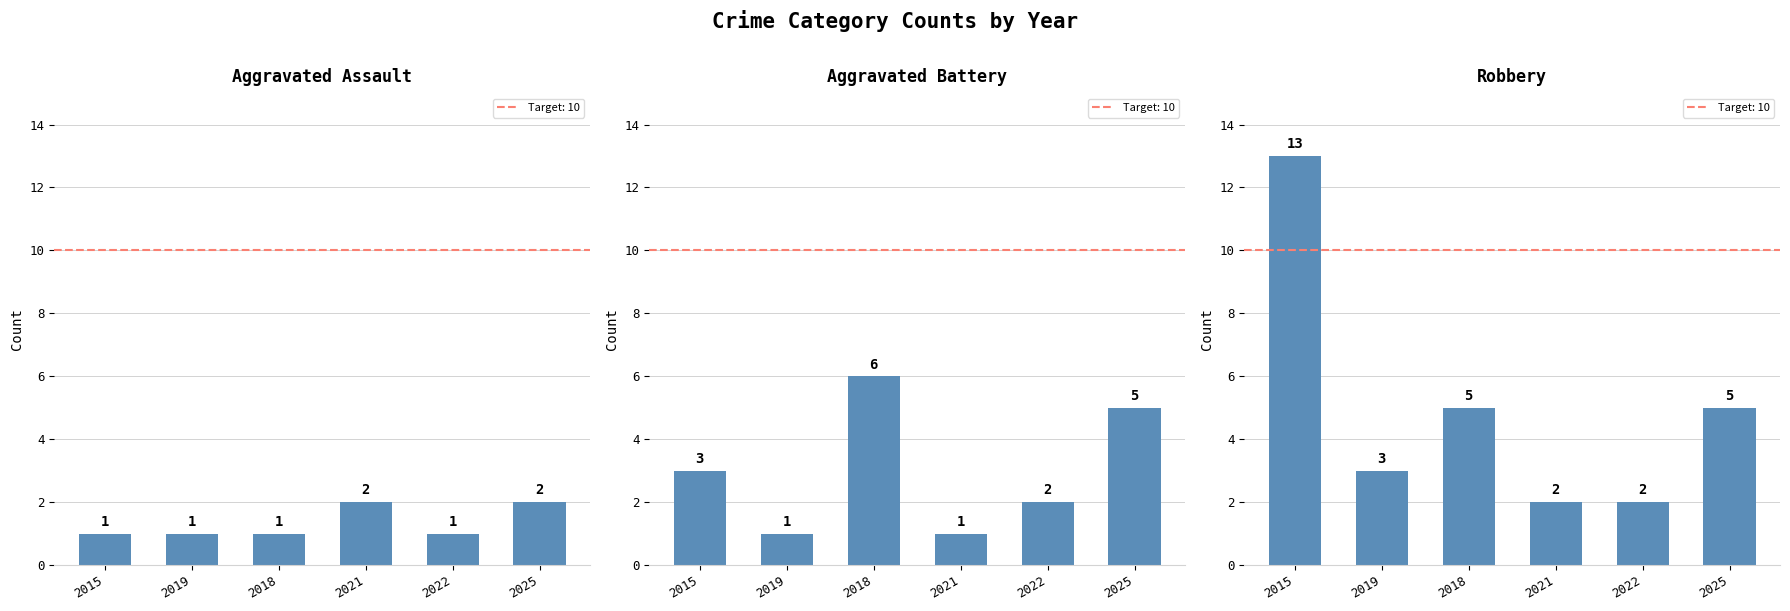

At how many categories does at least one series exceed 9?

1